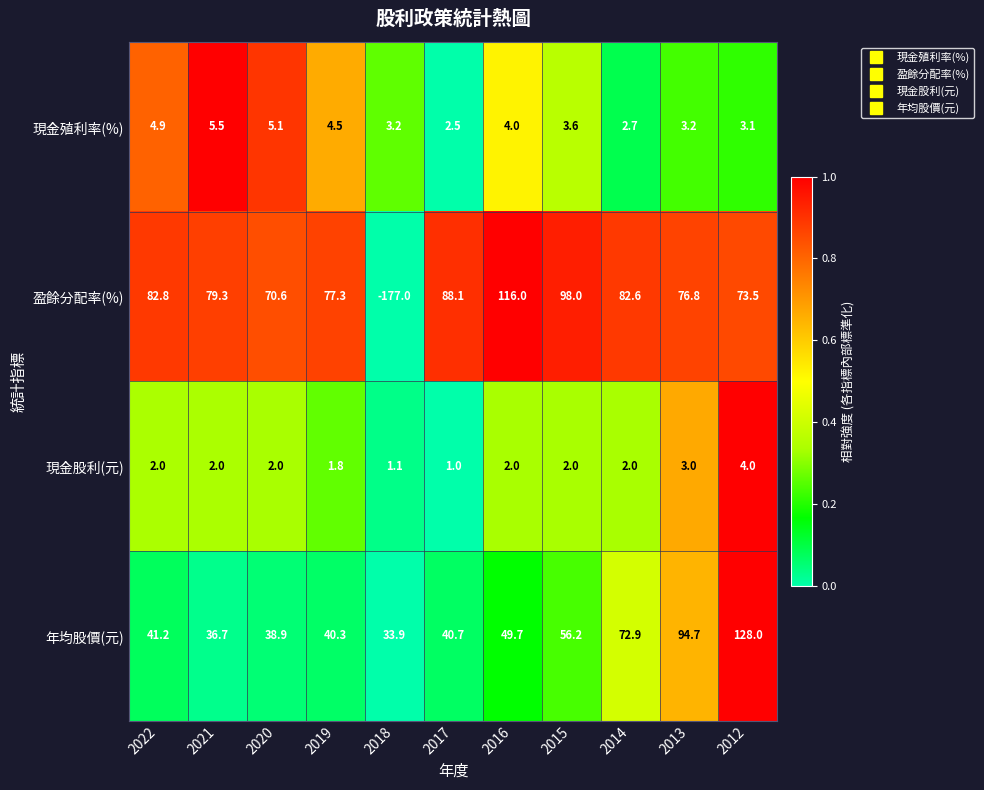

Which series has the largest range (max minus min)?

盈餘分配率(%)